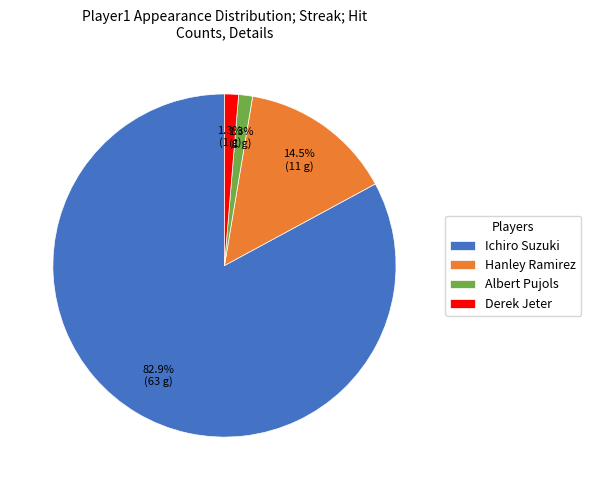

Between Albert Pujols and Ichiro Suzuki, which is larger?

Ichiro Suzuki